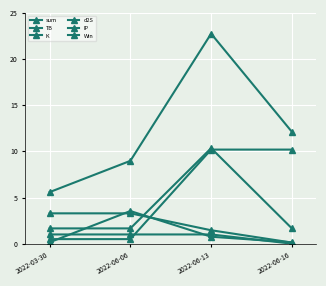

How many interior local peaks does the d2S series have?

1